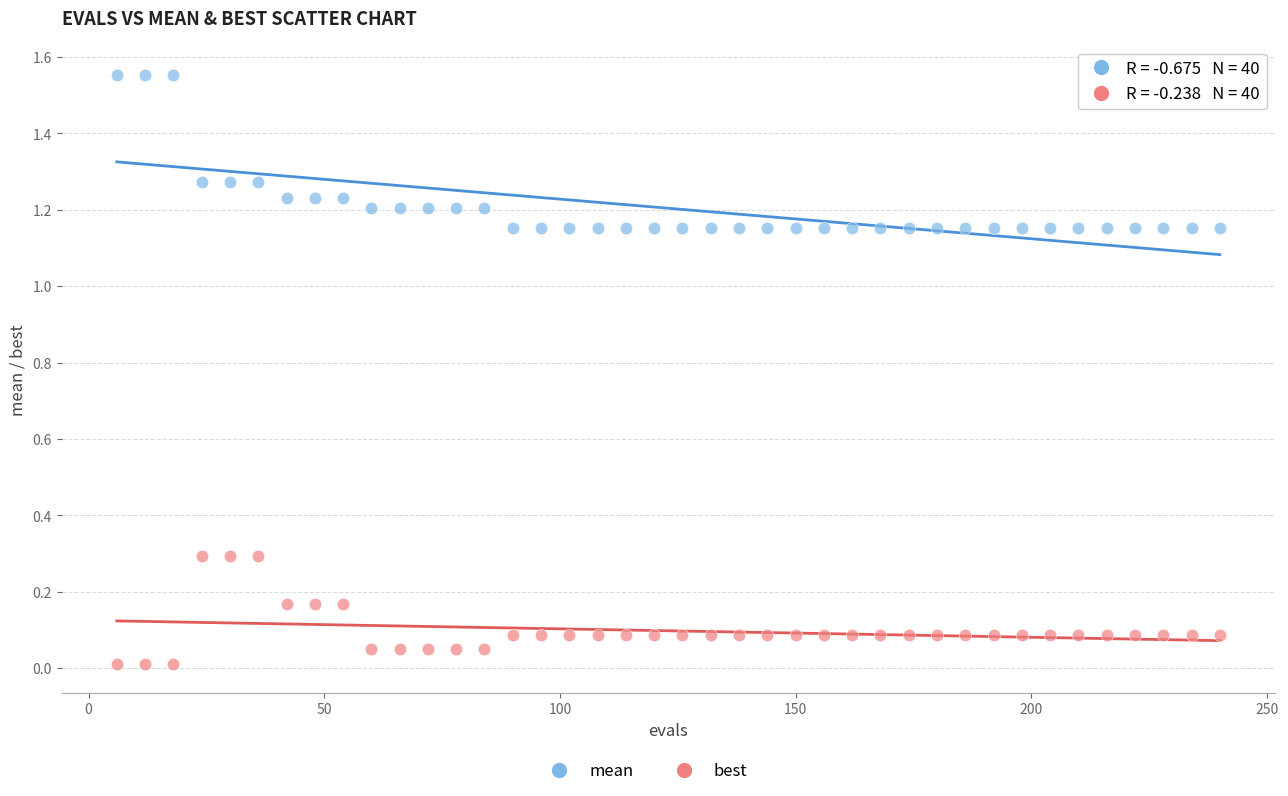

Which series reaches the maximum Y coordinate?

mean